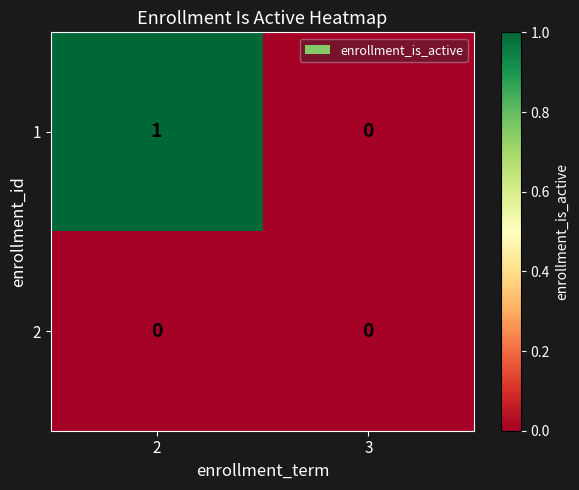

The value of 1 at 3 is 1. True or false?

False